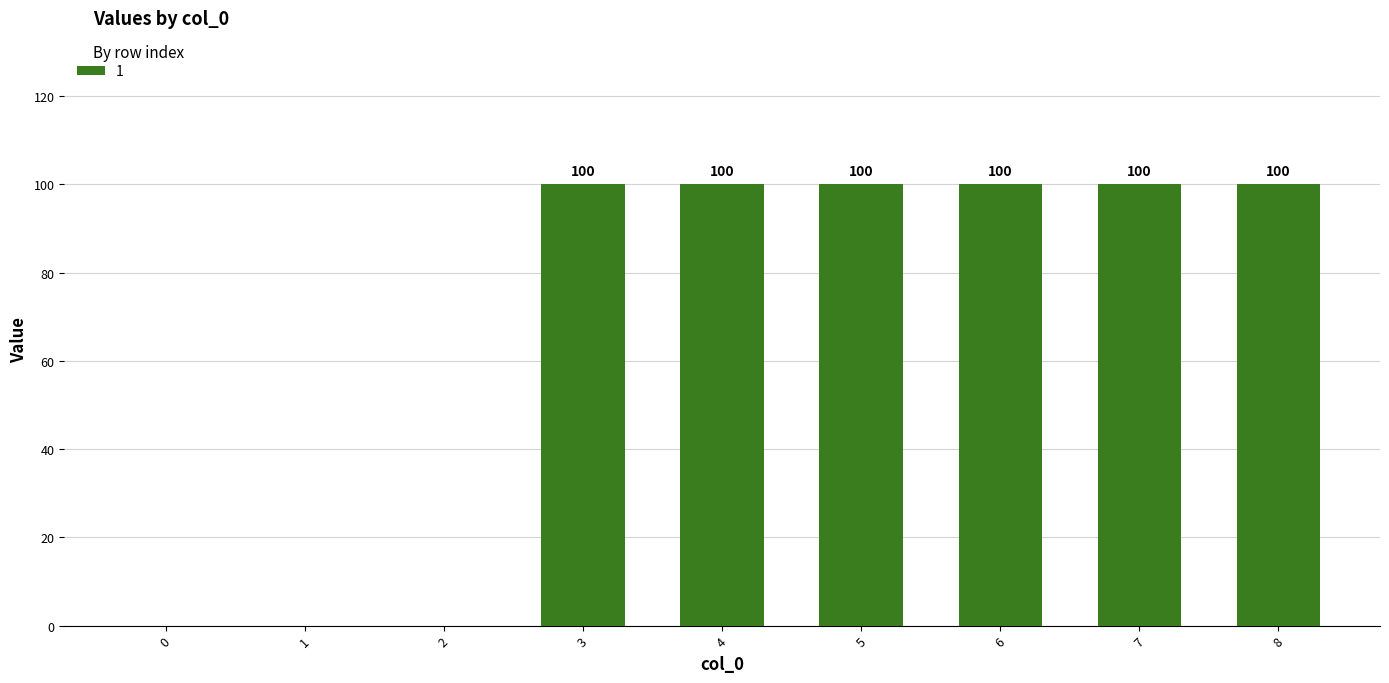

Reading left to right, what are all the values shown in this chart?

0=0	1=0	2=0	3=100	4=100	5=100	6=100	7=100	8=100